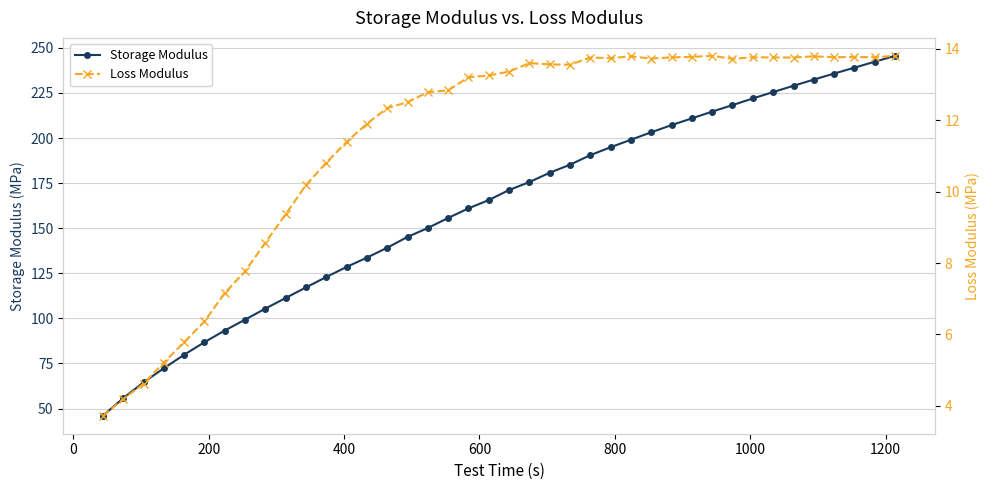

What is the value of the Storage Modulus point at the 20th from the left?

165.6